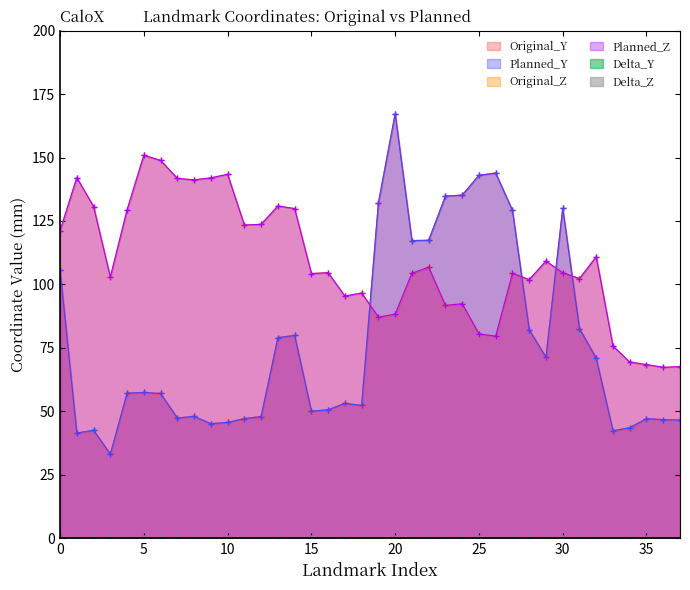

Which series has the largest range (max minus min)?

Original_Y